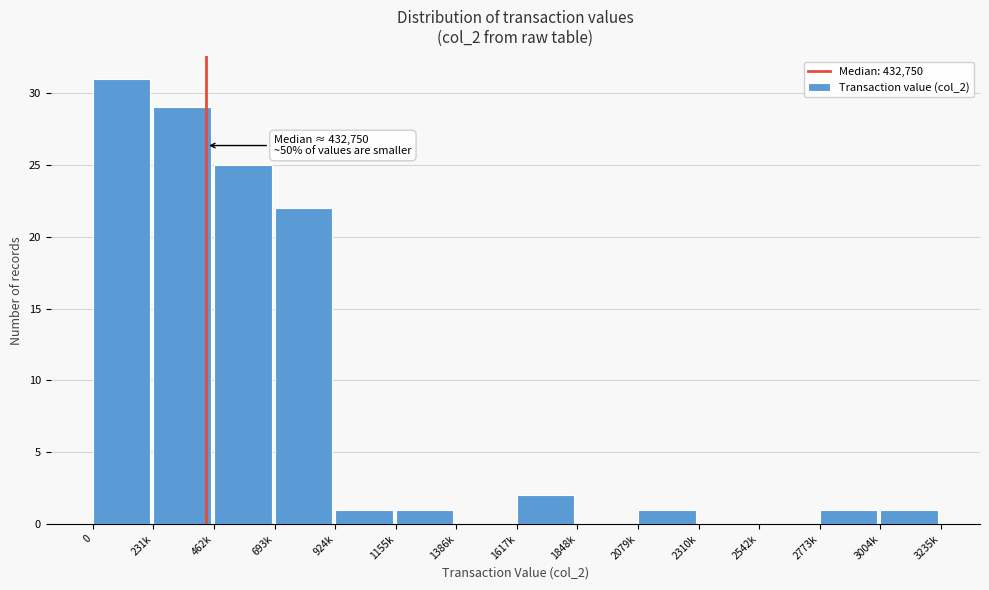

Reading left to right, extract all data points from this chart.

0=31	231k=29	462k=25	693k=22	924k=1	1155k=1	1386k=0	1617k=2	1848k=0	2079k=1	2310k=0	2542k=0	2773k=1	3004k=1